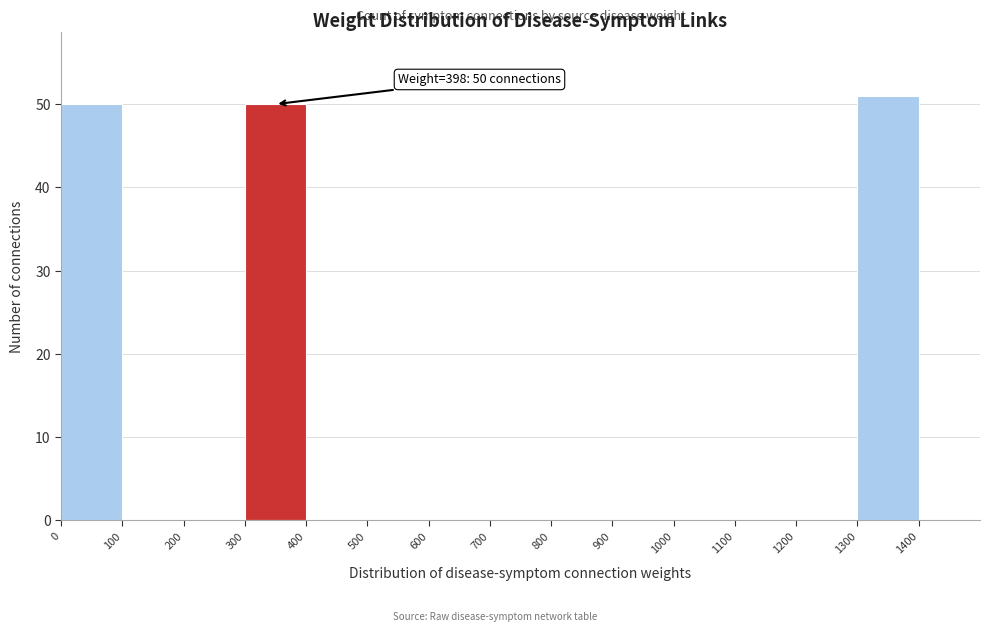

Over which range of the x-axis is the bar tallest?

1300 to 1400